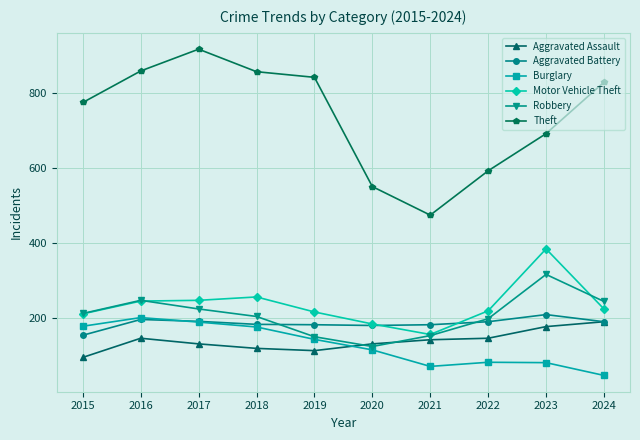

In Theft, how many points are lower than both neighbors (excluding endpoints)?

1